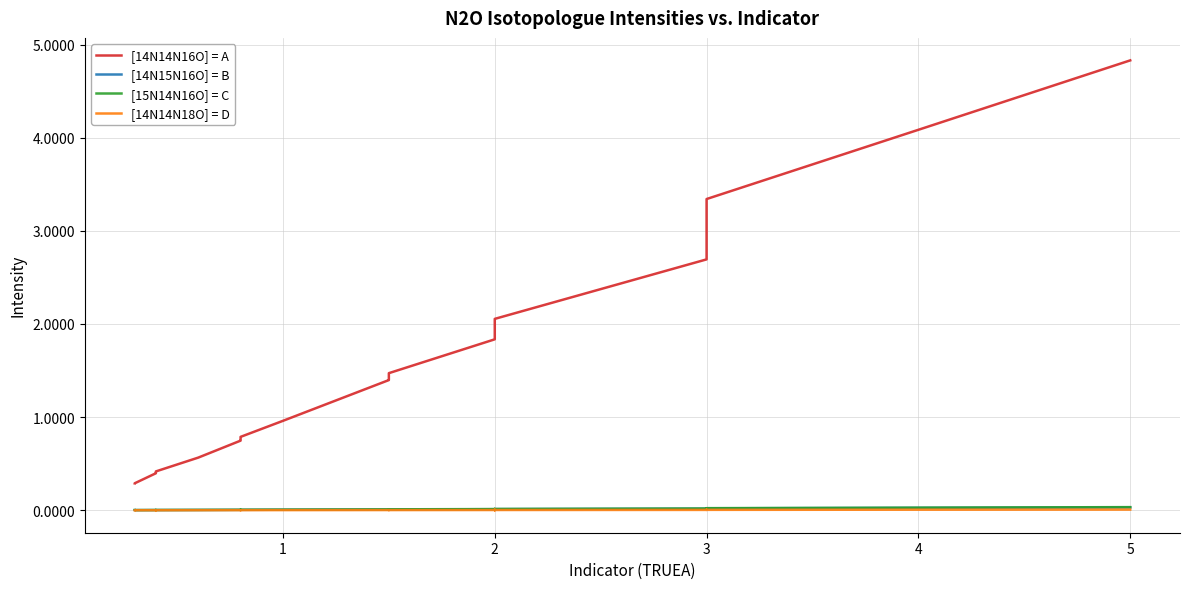

What are all the series names shown in the legend?

[14N14N16O] = A, [14N15N16O] = B, [15N14N16O] = C, [14N14N18O] = D